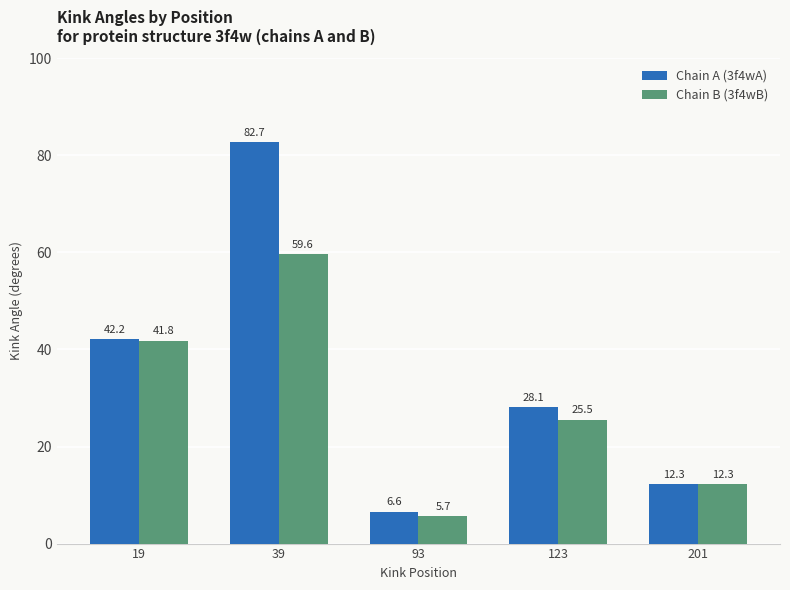

At which label does Chain A (3f4wA) reach its peak?

39